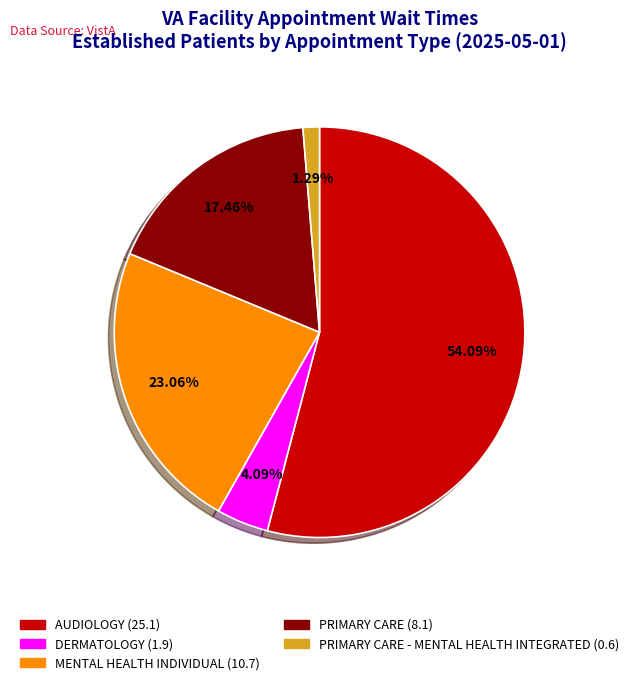

Does any single category account for the majority?

Yes